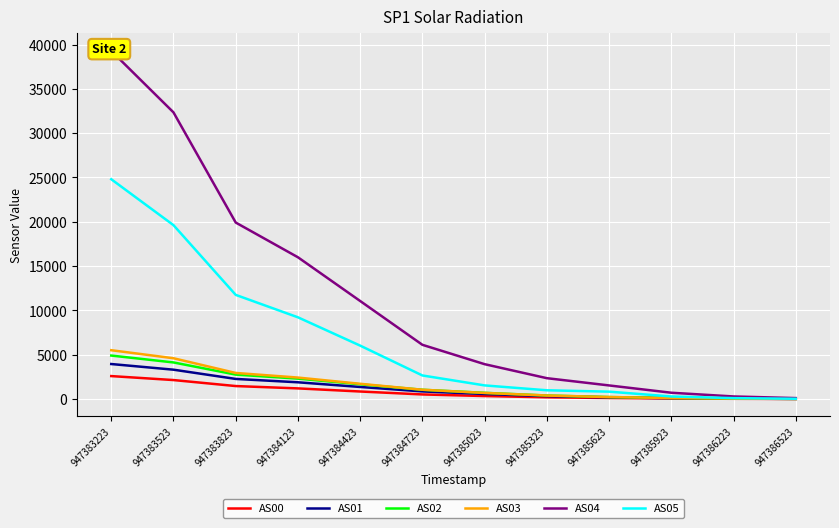

What is the difference between the highest and lowest values at 947385023?

3596